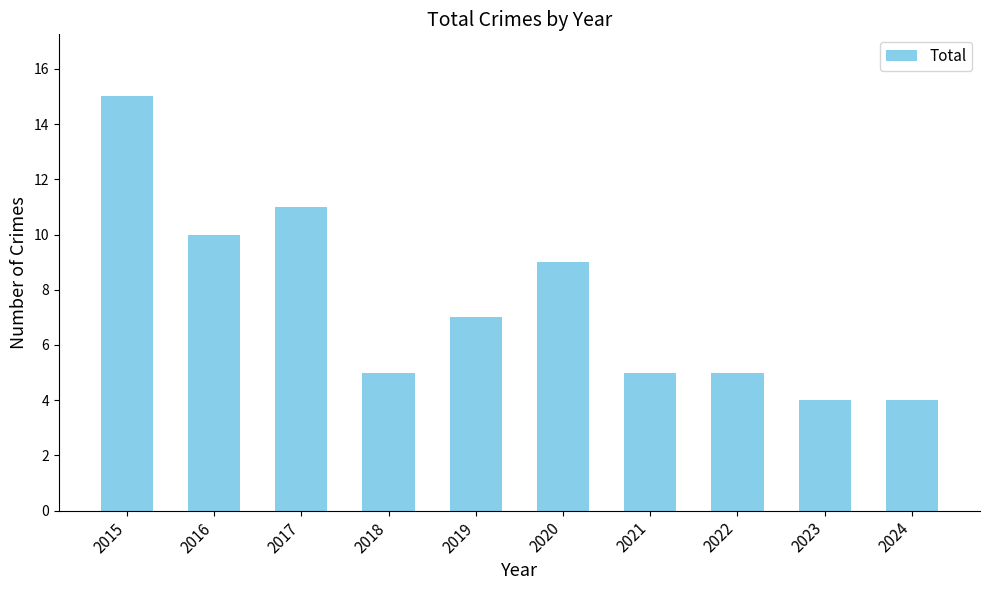

How many data points are less than 7?

5